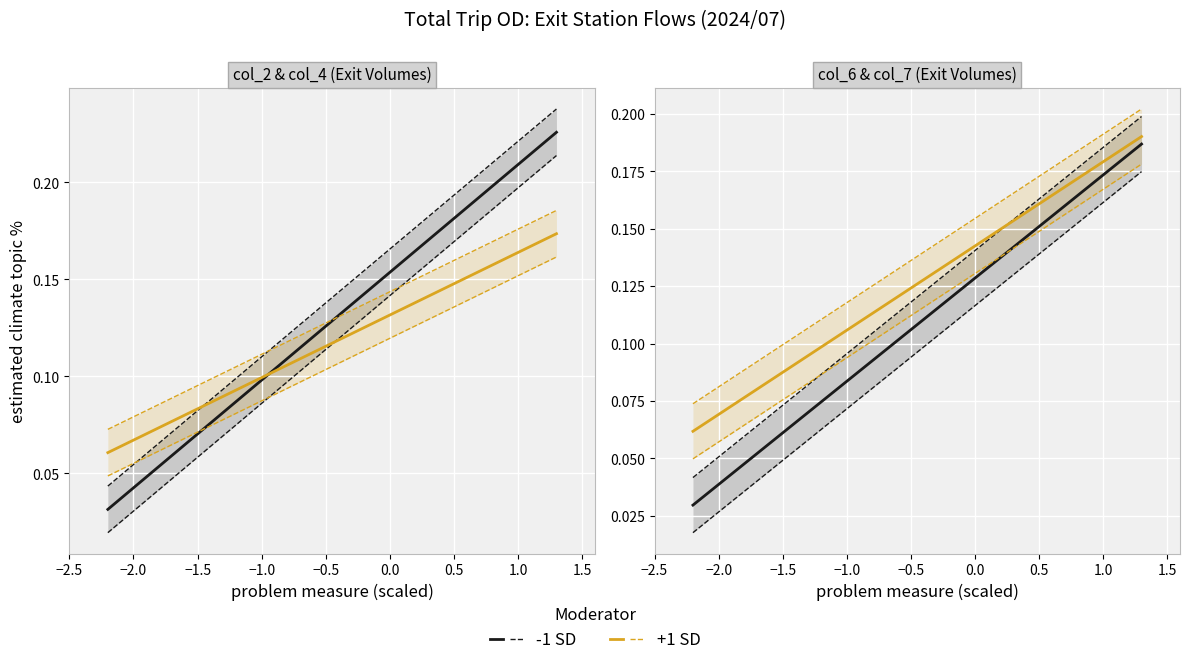

List the series in order of their overall mean, lowest first.

-1 SD, +1 SD